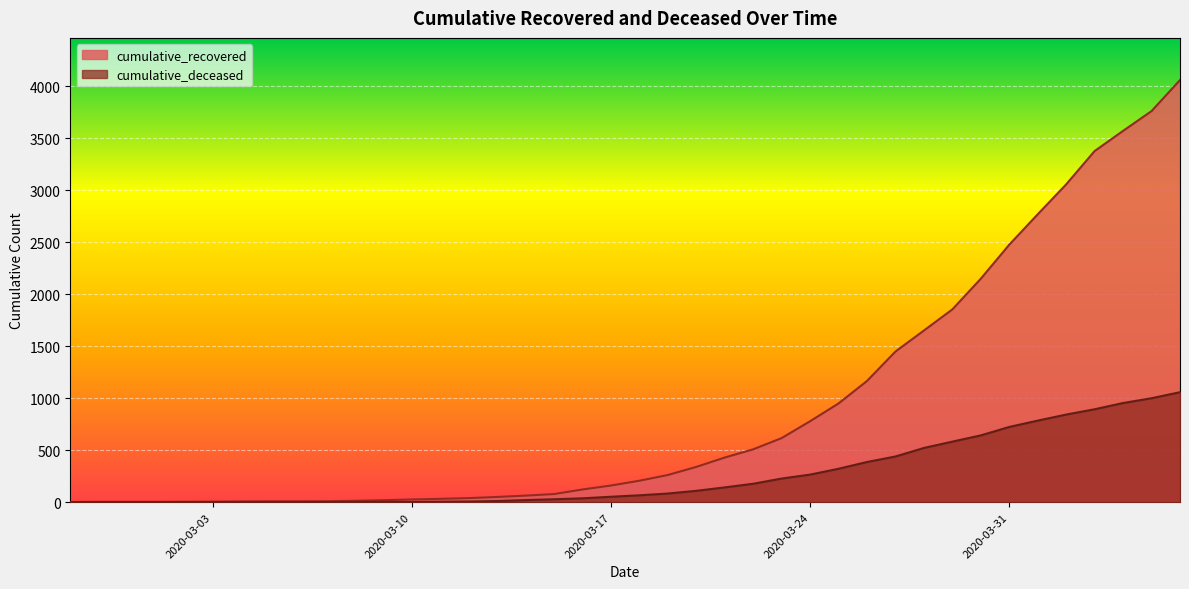

True or false: cumulative_deceased and cumulative_recovered cross at least once.

False